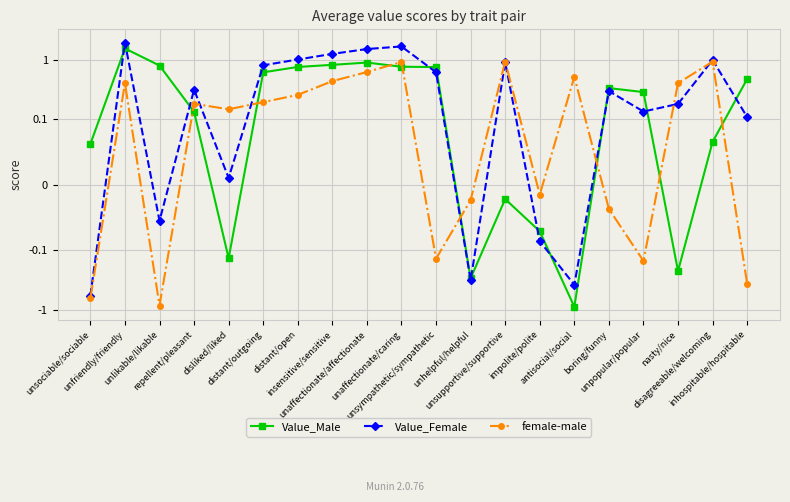

Between which two adjacent categories do female-male and Value_Female first intersect?

repellent/pleasant and disliked/liked